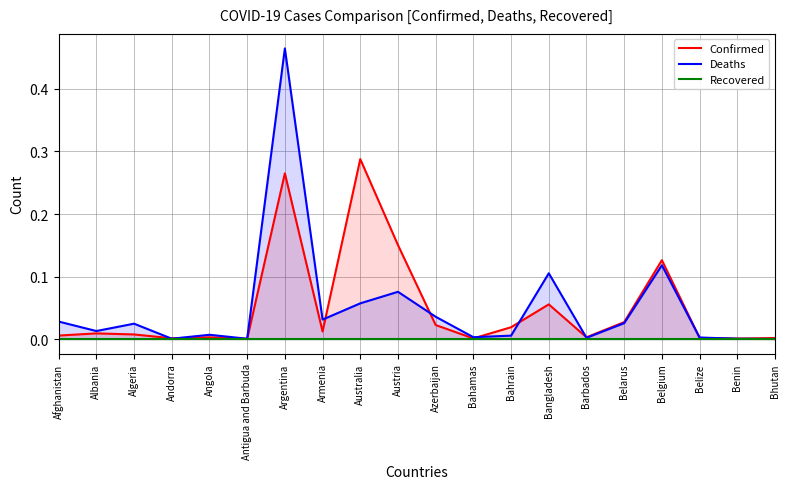

How many distinct data groups are displayed?

3